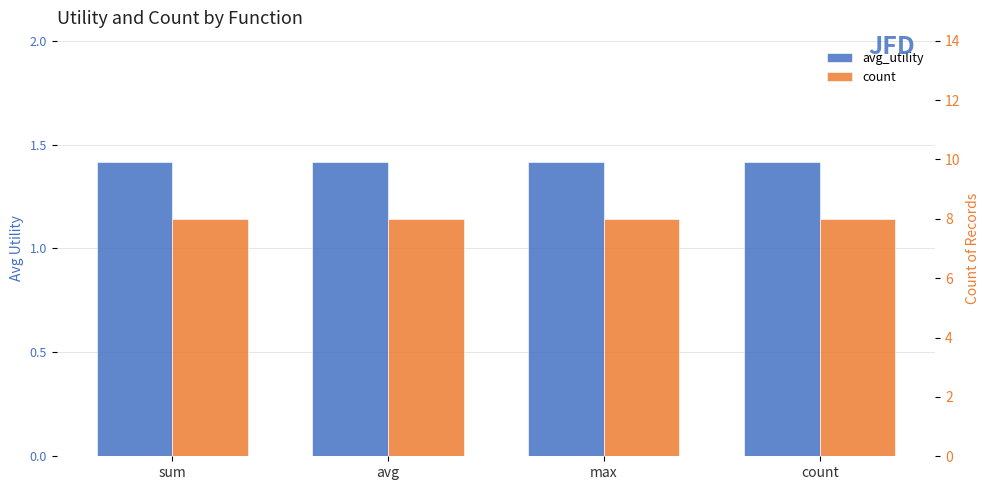

What is the sum of all count values?

32.0